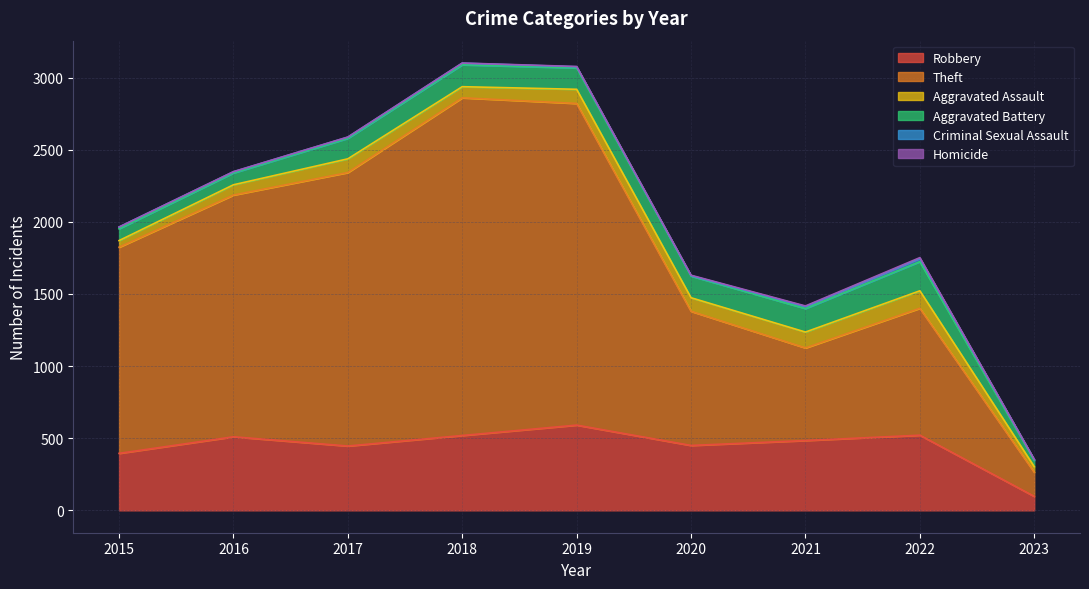

Which category has the lowest value in the Criminal Sexual Assault series?

2020